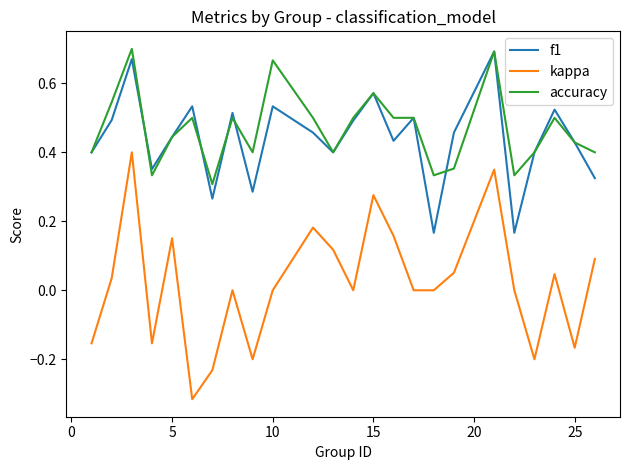

What are all the series names shown in the legend?

f1, kappa, accuracy